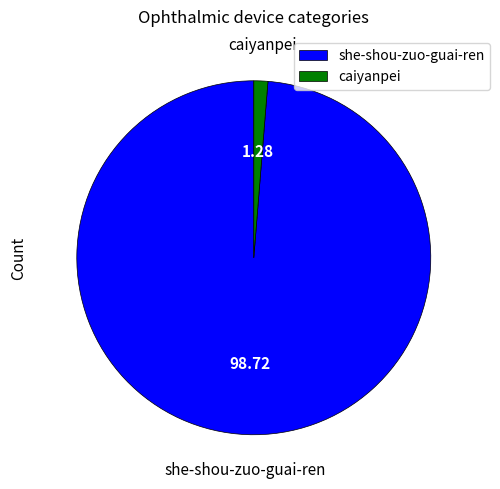

Which slice is the largest?

she-shou-zuo-guai-ren